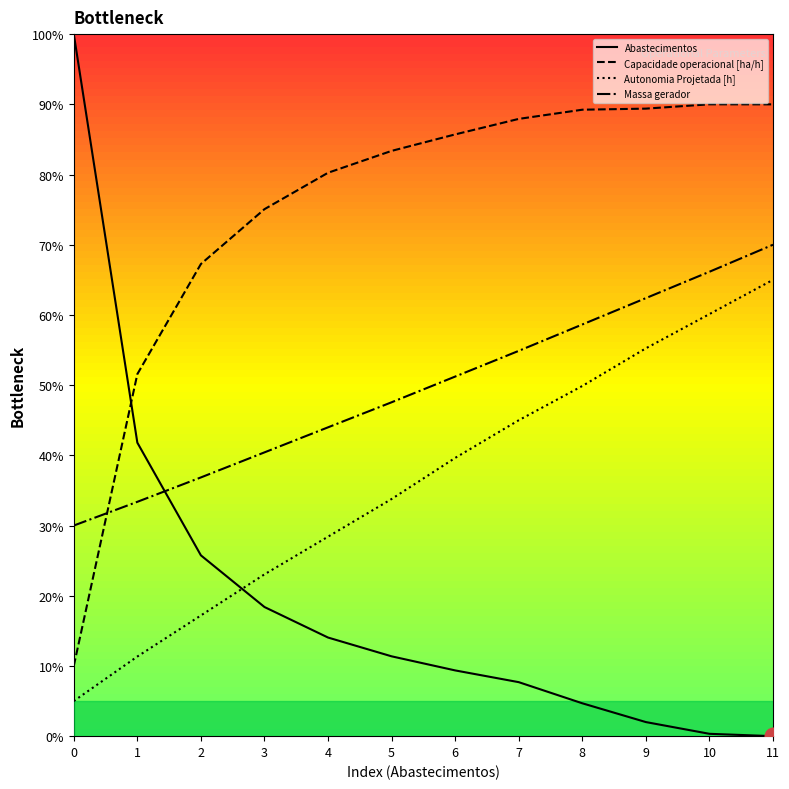

What is the average value of the Massa gerador series?

49.6